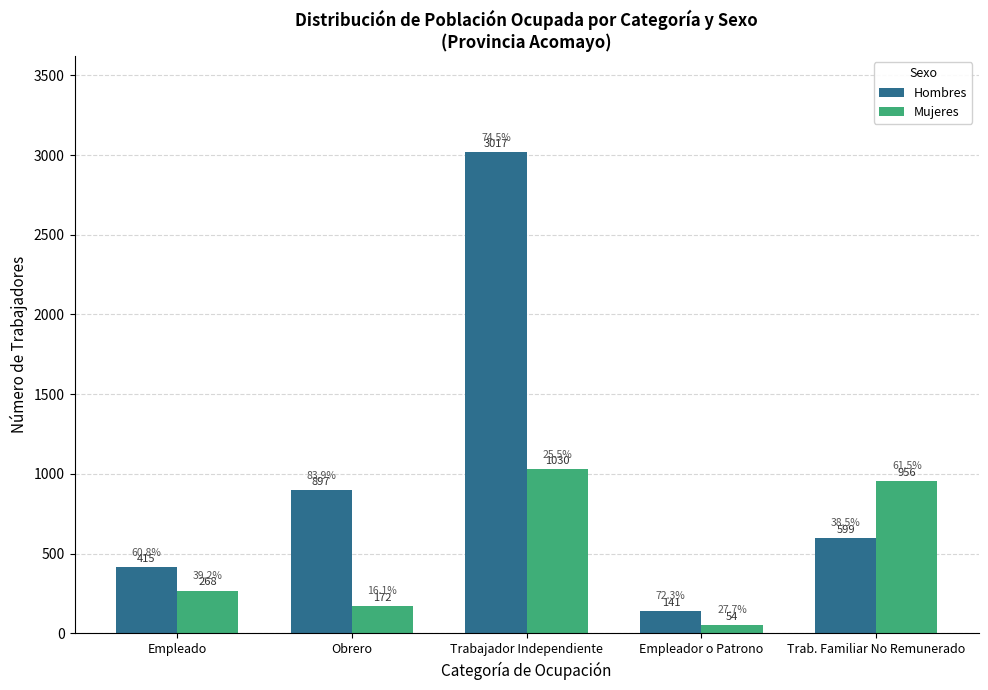

Read the Hombres value at Trab. Familiar No Remunerado, to the nearest 10.

600